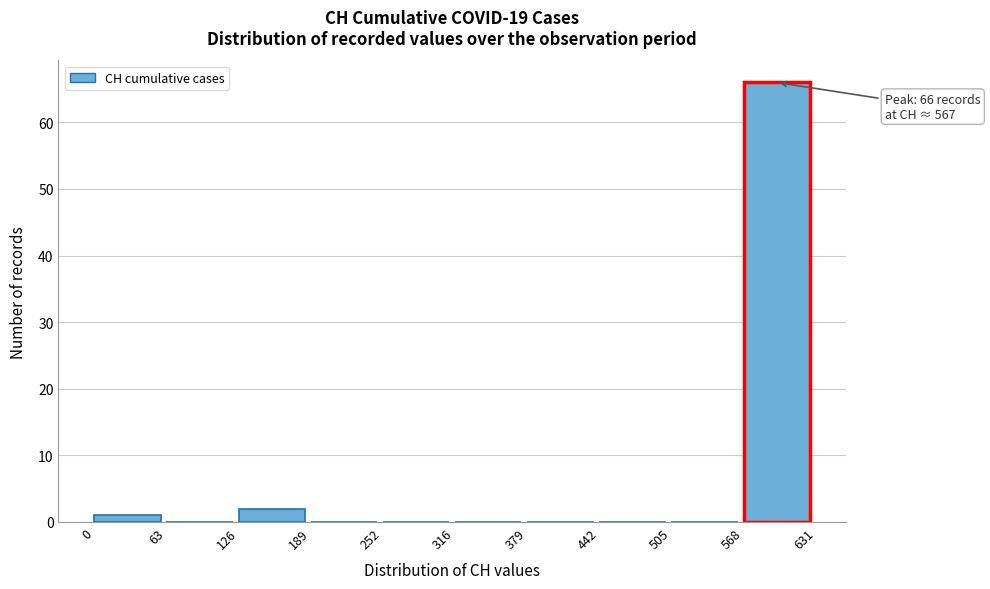

Over which range of the x-axis is the bar tallest?

568 to 631